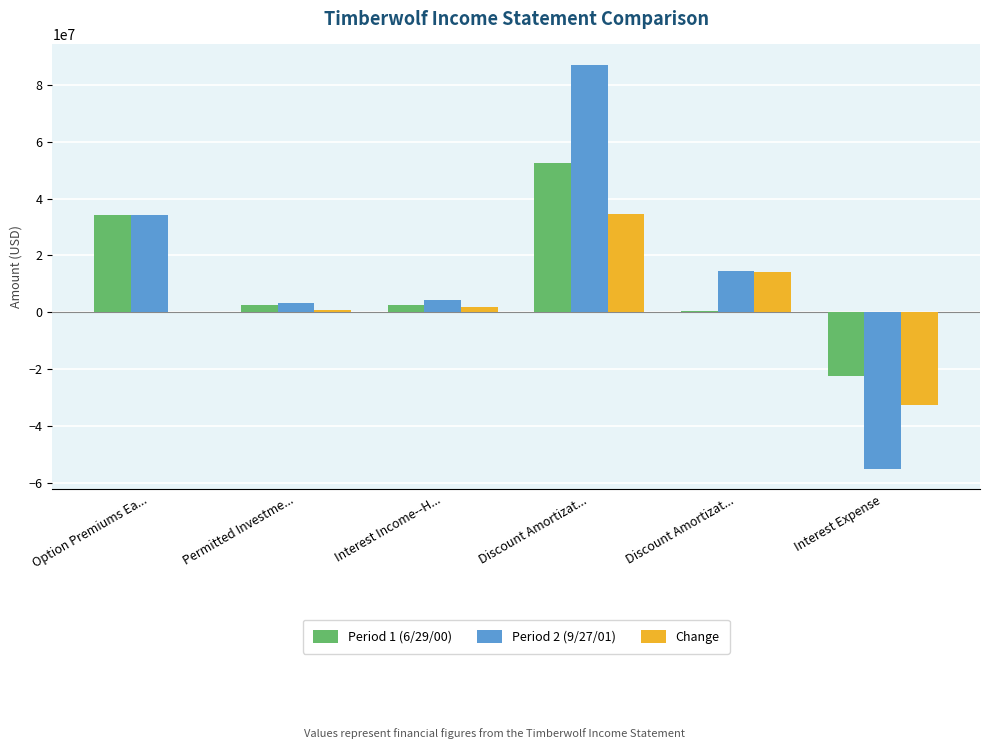

Count the number of data series in this chart.

3